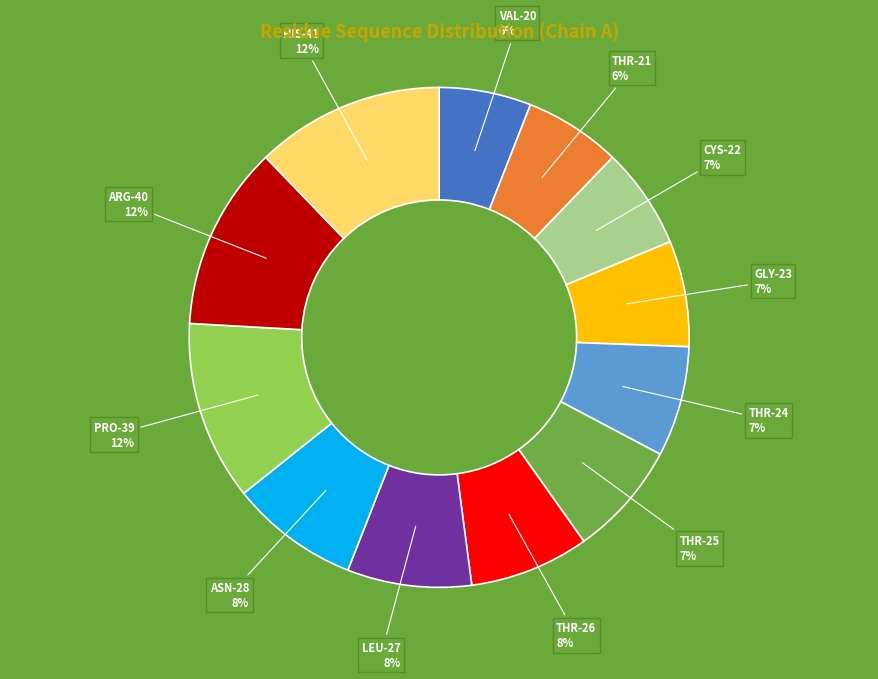

To the nearest percent, what is the average slice percentage?

8%